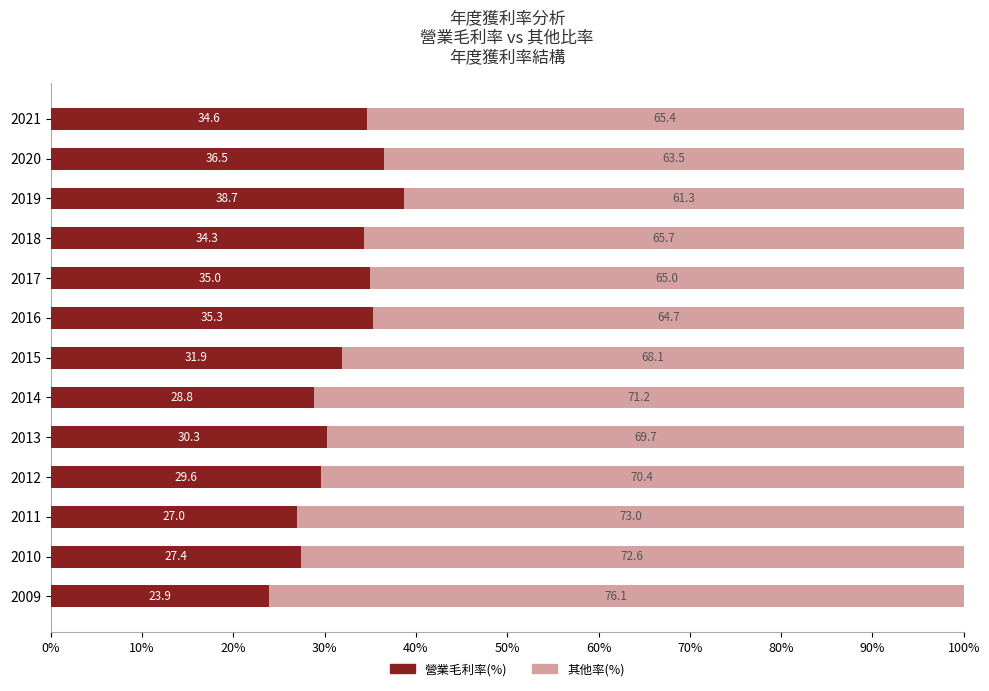

What is the total value across all series at 2015?

100.0